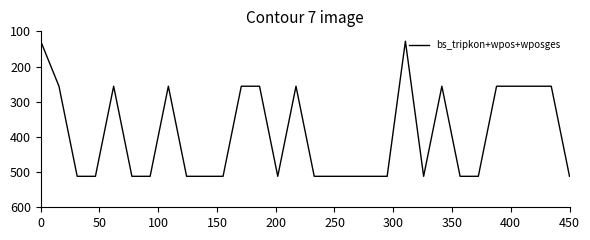

What is the maximum value shown in the chart?

512